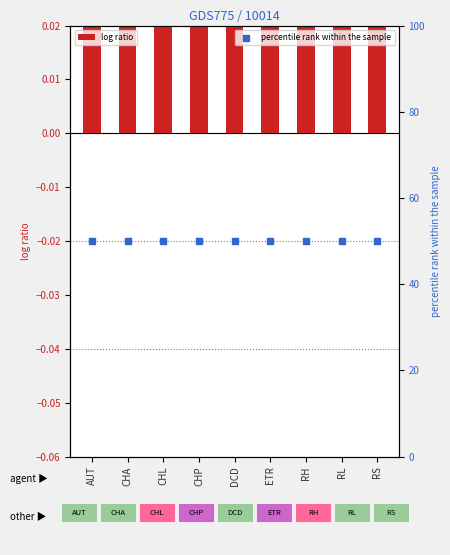

At which category is the sum across all series the highest?

AUT